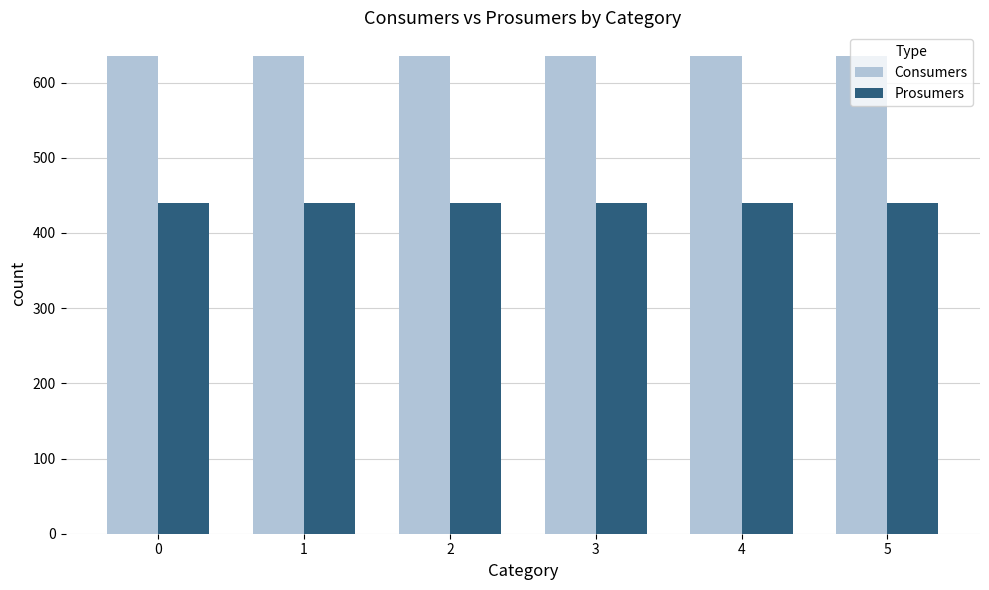

What is the sum of all Prosumers values?

2640